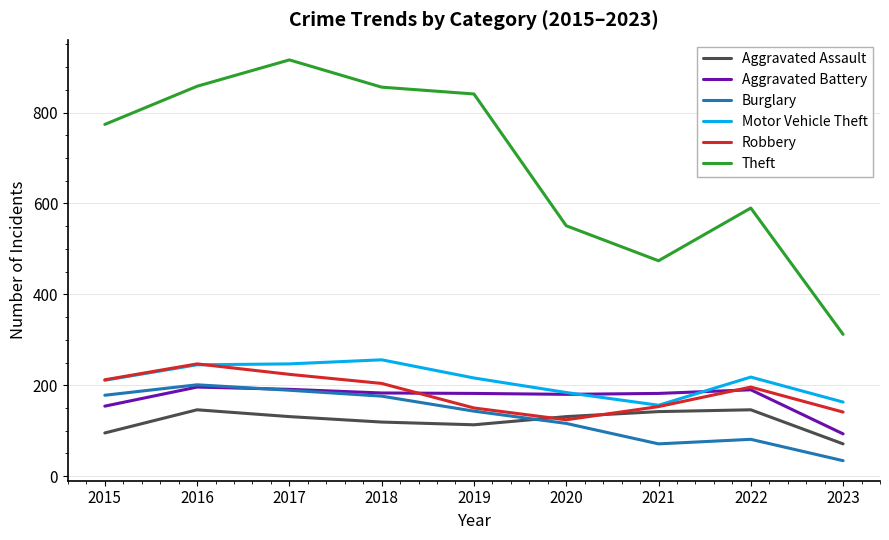

Is it true that Robbery equals 66 at 2020?

False